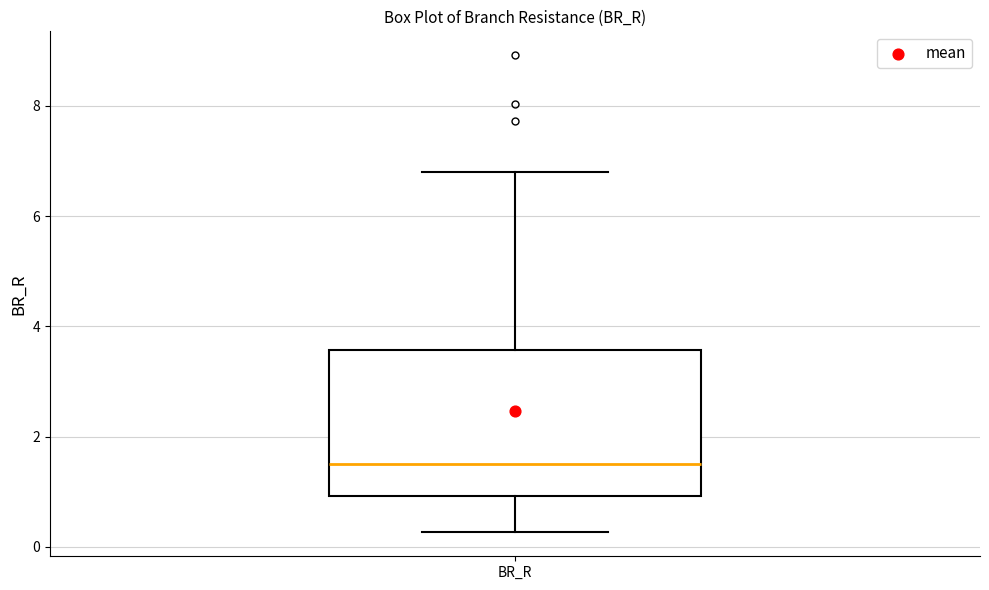

Read this box plot against the y-axis: the position of the median line, the range covered by the box, and the ends of both whiskers. The values are not printed on the chart, so give them approximately, as read against the axis.

median 1.6, box 1.0 to 3.6, whiskers 0.2 to 6.8